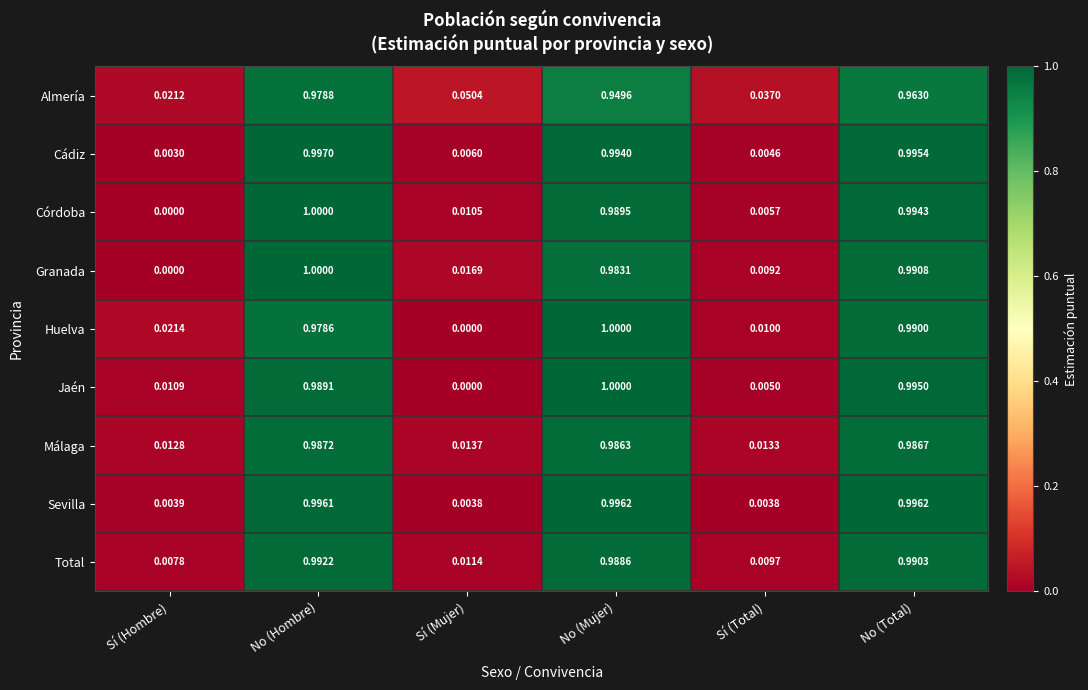

At which category is the sum across all series the highest?

No (Hombre)